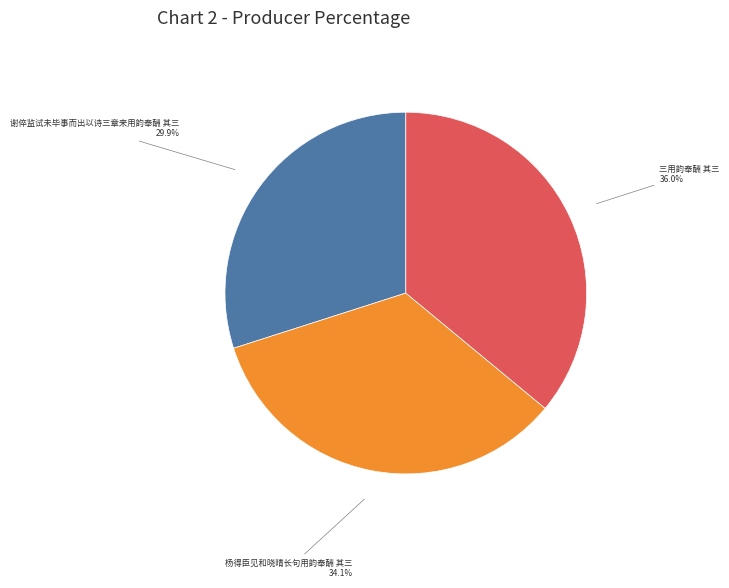

Is 三用韵奉酬 其三 the majority of the pie?

No